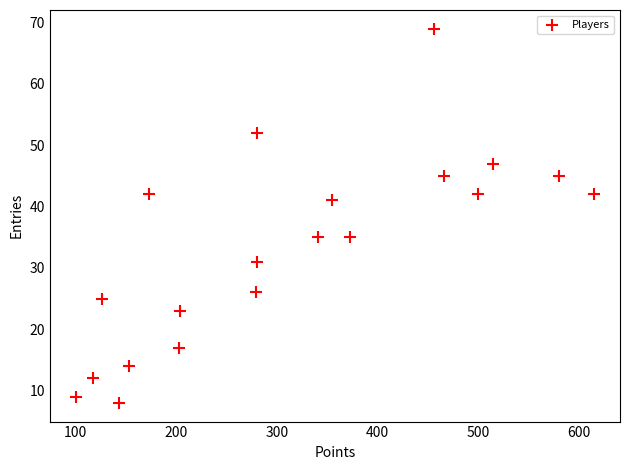

What is the range of X values (max minus min)?

515